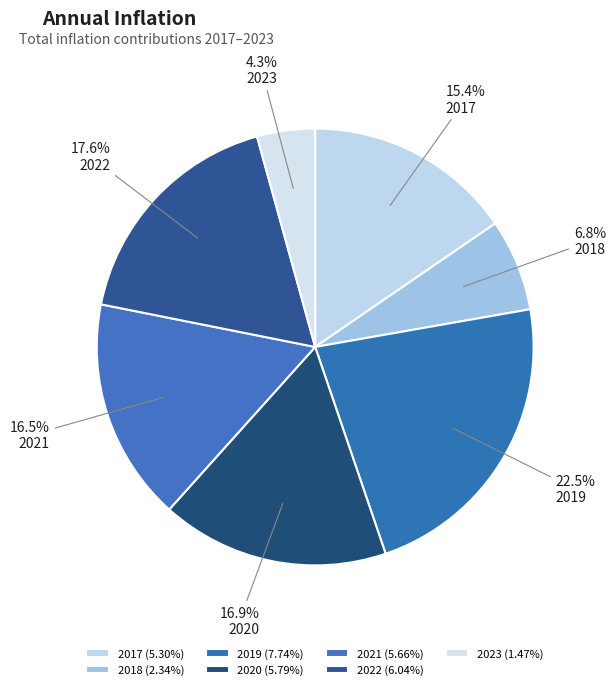

What percentage is the 2021 slice, to the nearest percent?

16%